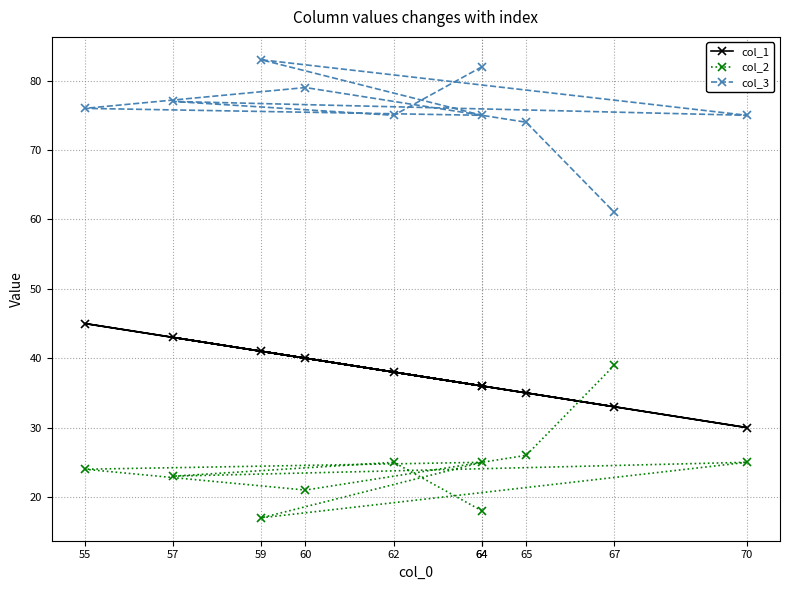

At which category is the sum across all series the highest?

55